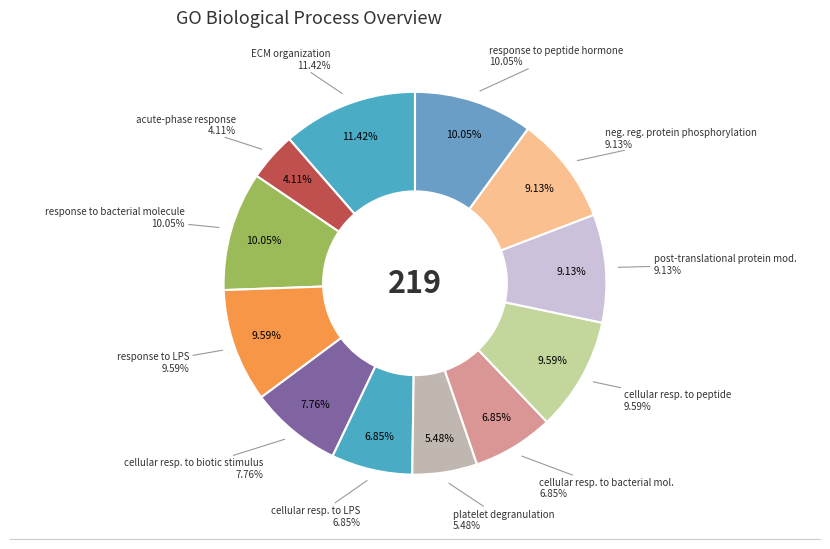

Count the number of slices in the pie.

12